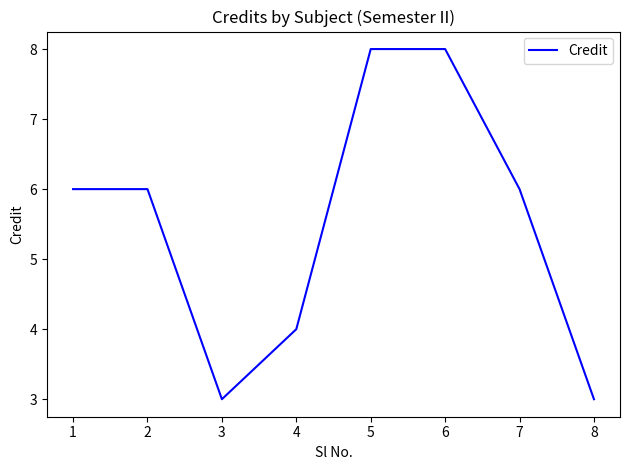

Reading left to right, what are all the values shown in this chart?

6	6	3	4	8	8	6	3